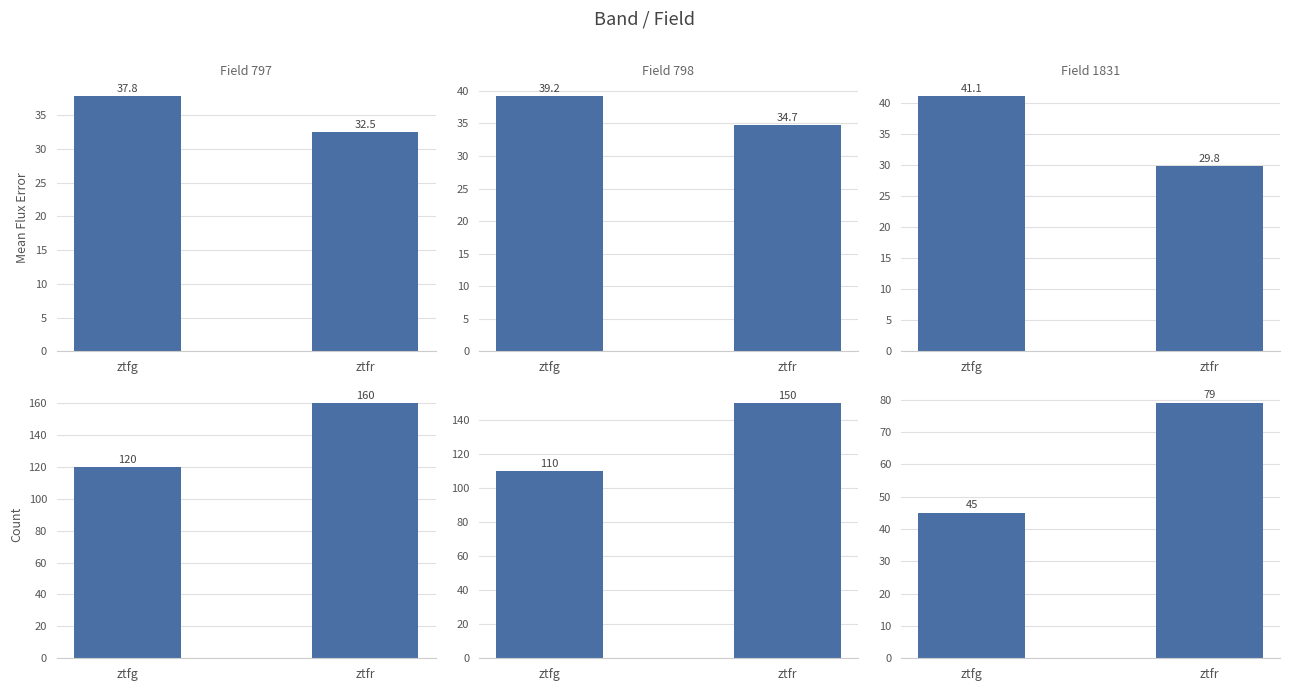

At which label is Field 797 closest to 140?

ztfg